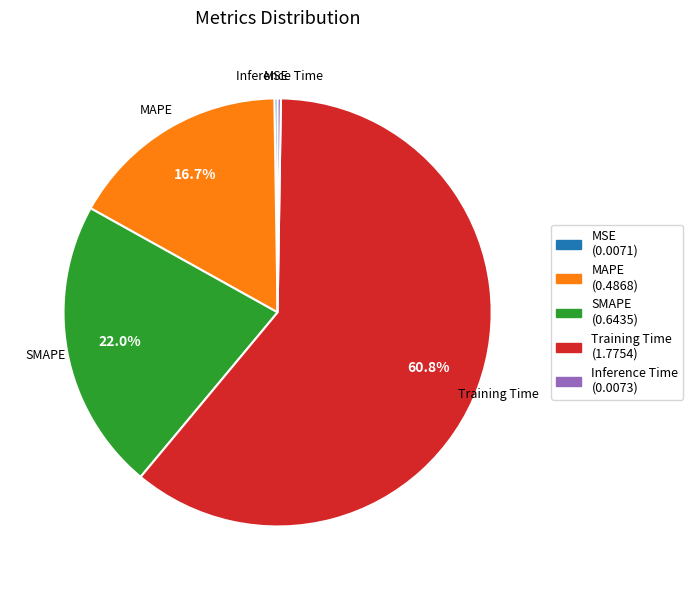

The Training Time slice represents 70% of the pie. True or false?

False